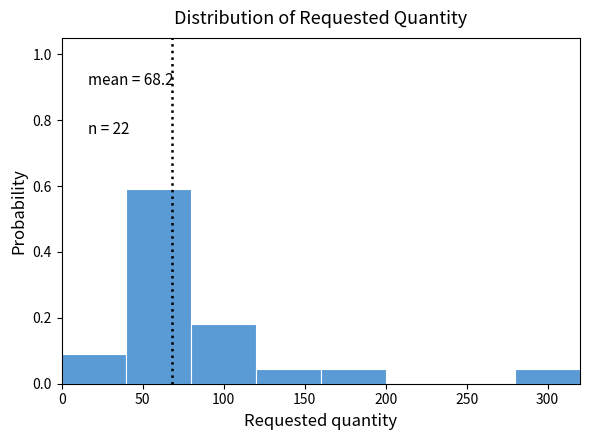

Which range on the x-axis has the tallest bar?

40 to 80